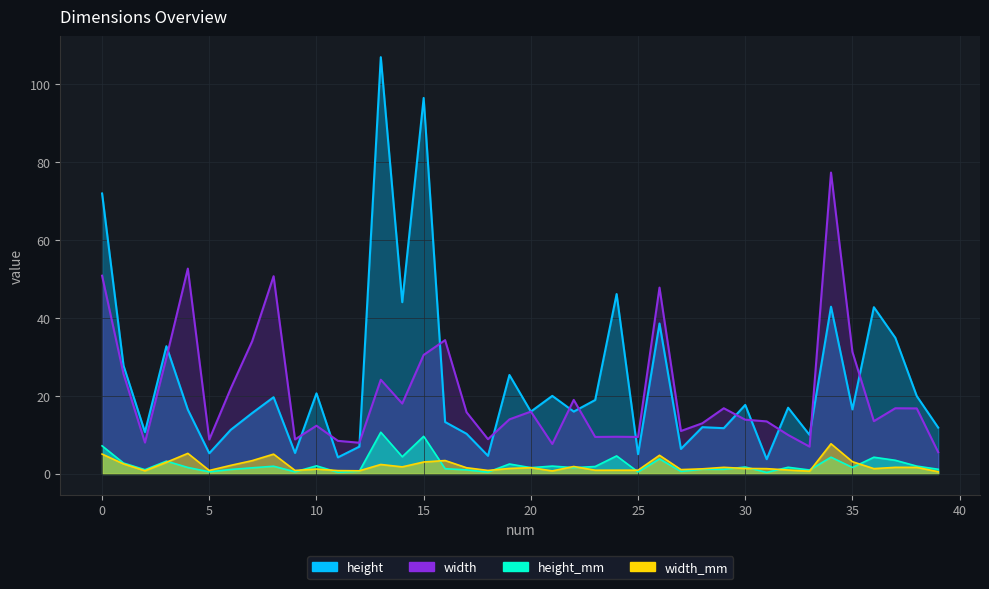

What is the average value of the height series?

24.0